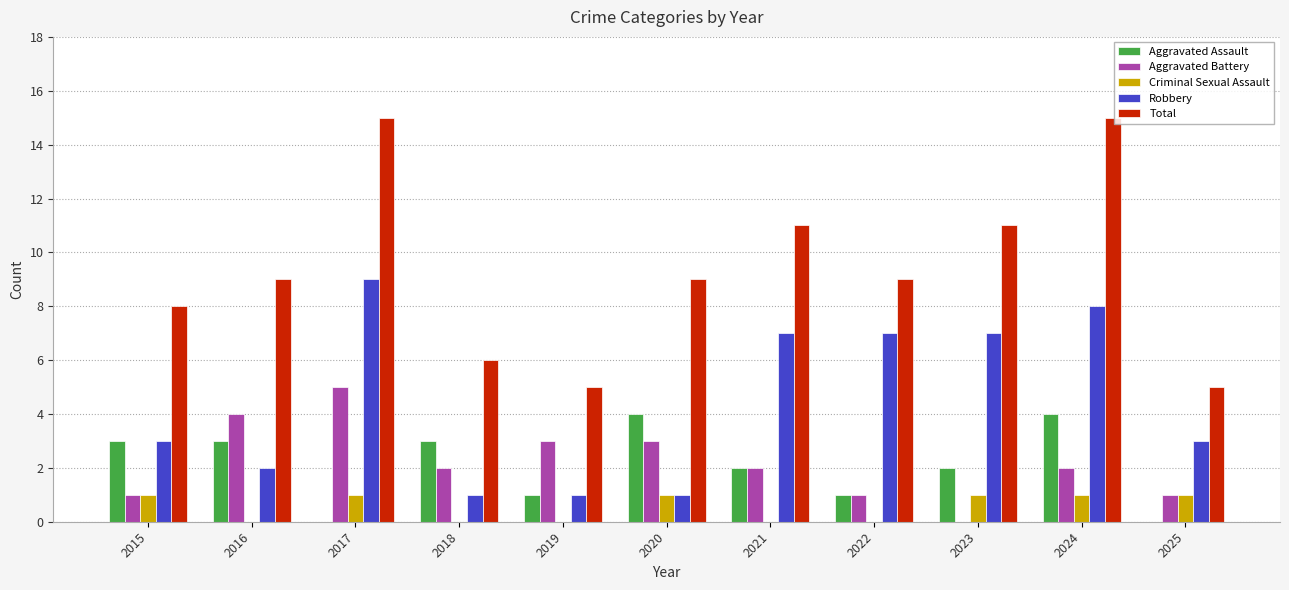

What is the average value of the Aggravated Battery series?

2